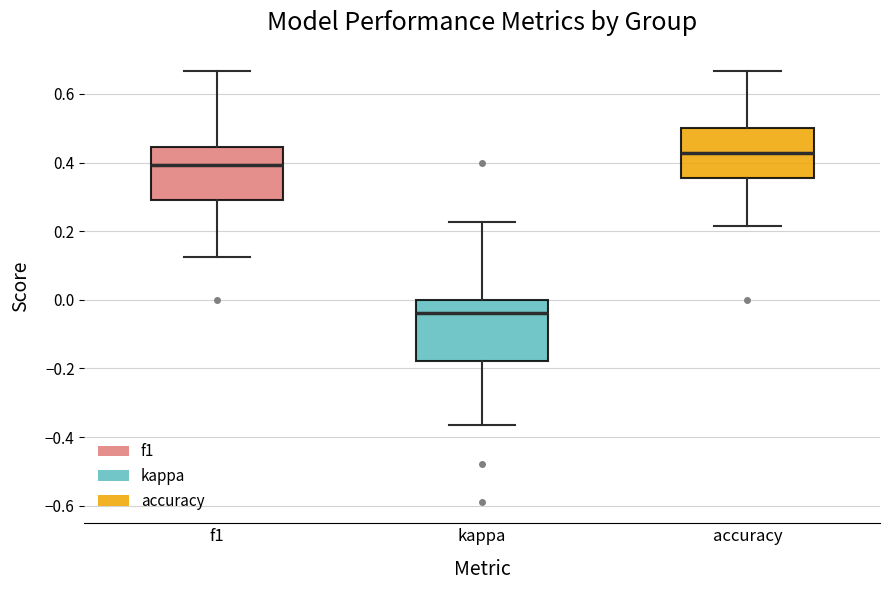

Where does the median line of the box for kappa sit on the y-axis? The values are not printed on the chart, so give them approximately, as read against the axis.

-0.04